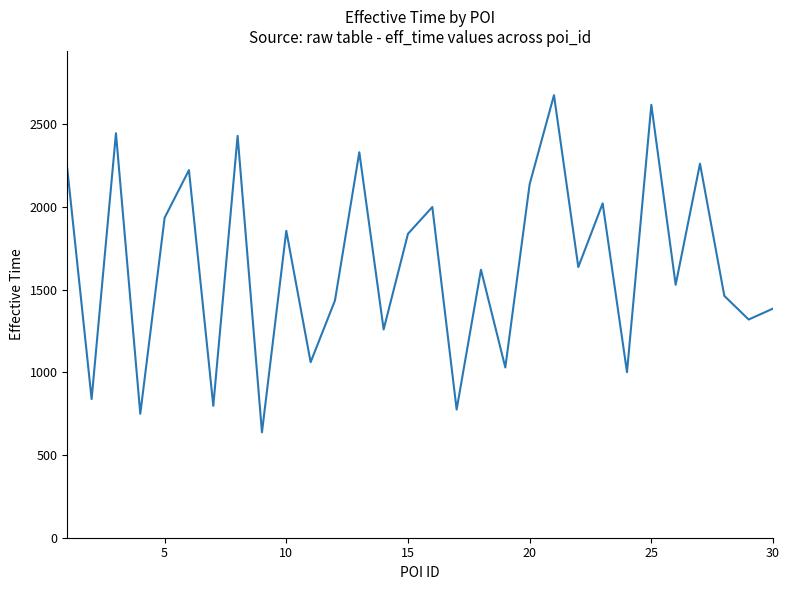

How many values are below 1636?

15